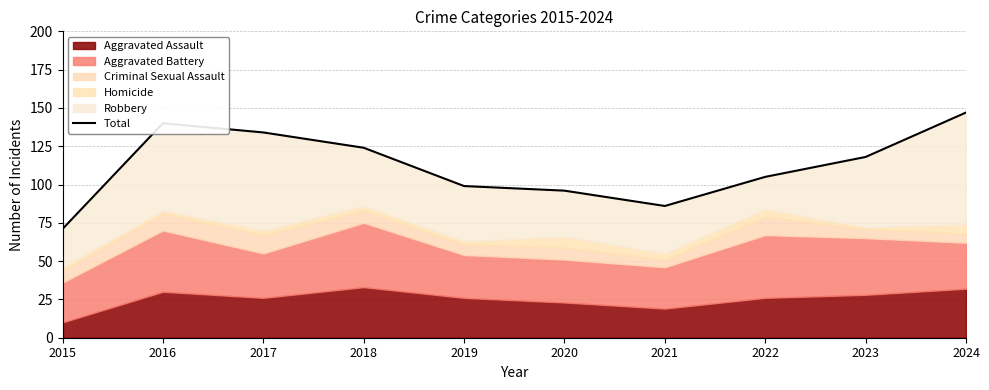

Where is the data nearest to the value 109?

2022